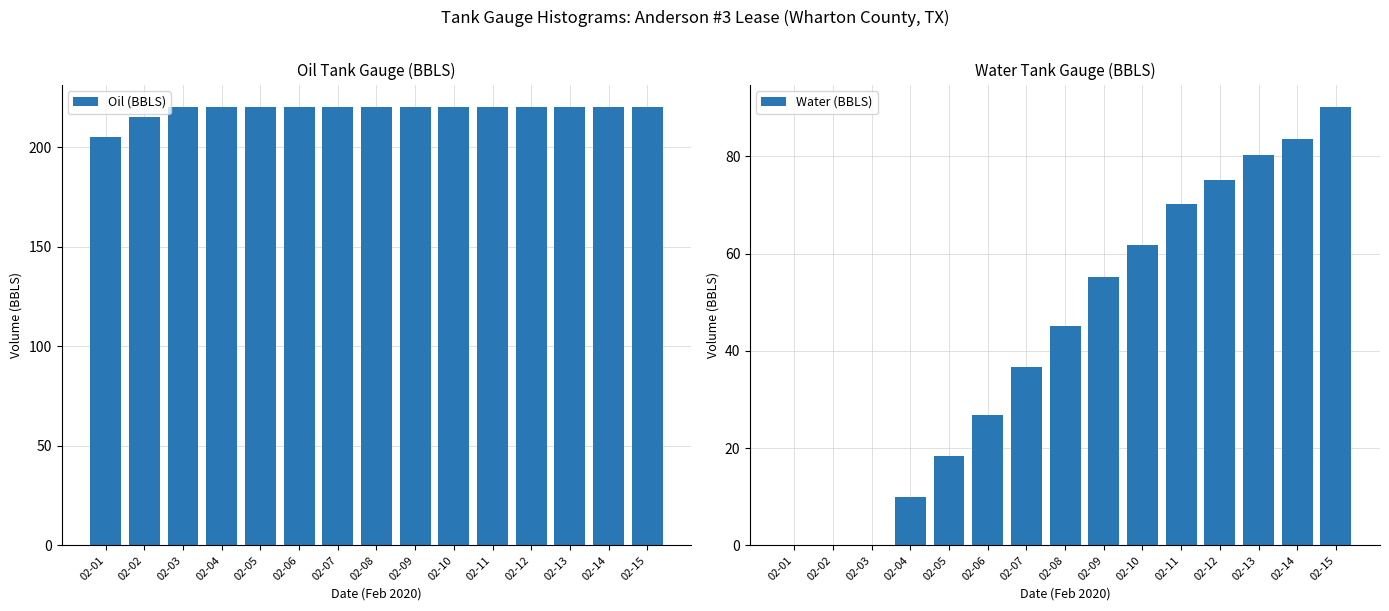

What is the maximum value for Oil (BBLS)?

220.4